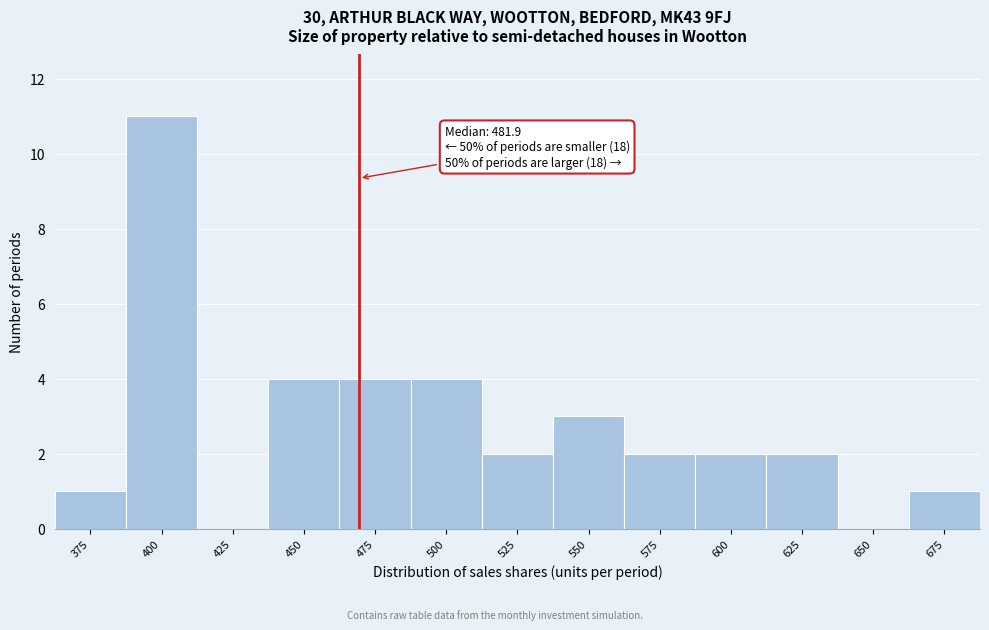

Reading left to right, extract all data points from this chart.

375=1	400=11	425=0	450=4	475=4	500=4	525=2	550=3	575=2	600=2	625=2	650=0	675=1